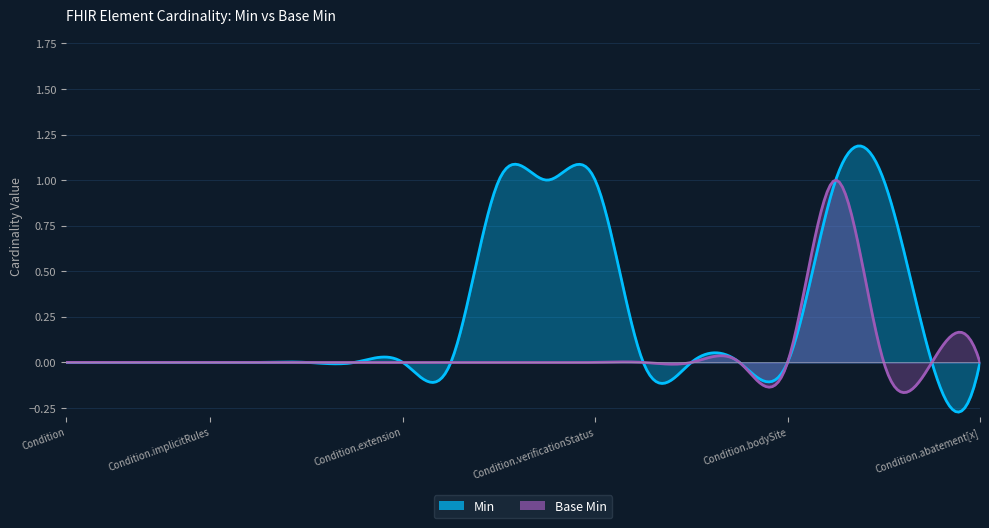

Which series has the largest range (max minus min)?

Min